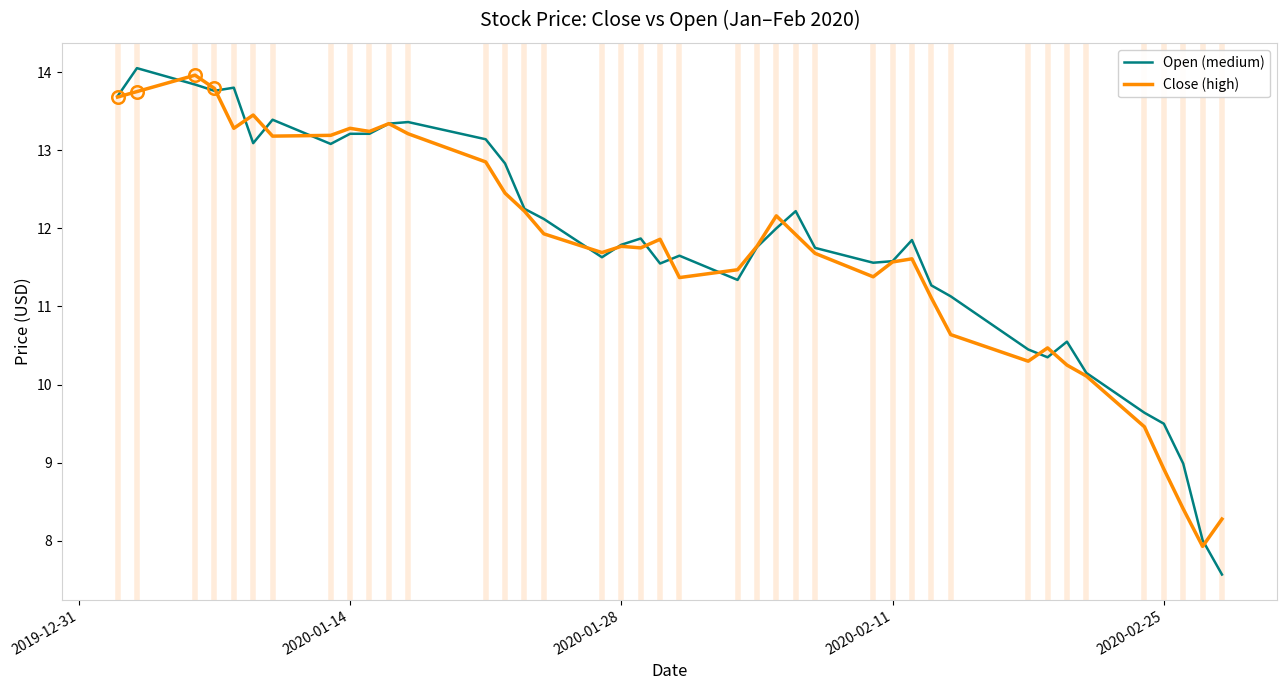

Which series has the widest spread of values?

Open (medium)